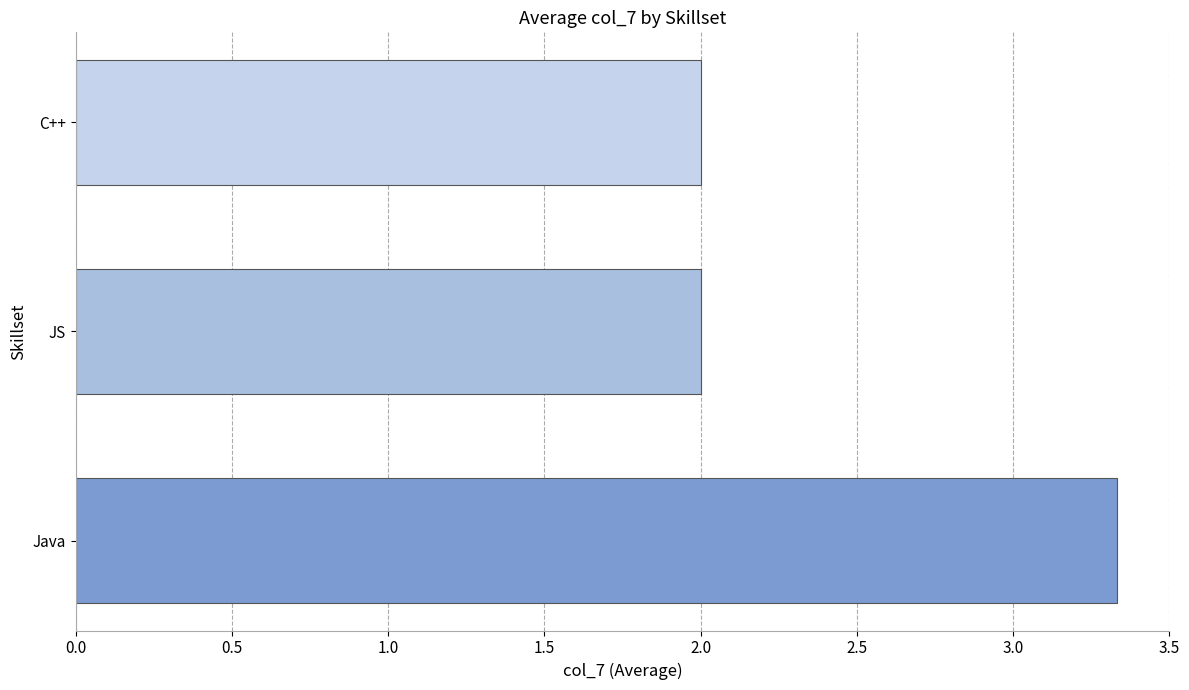

What is the approximate value at JS?

2.0